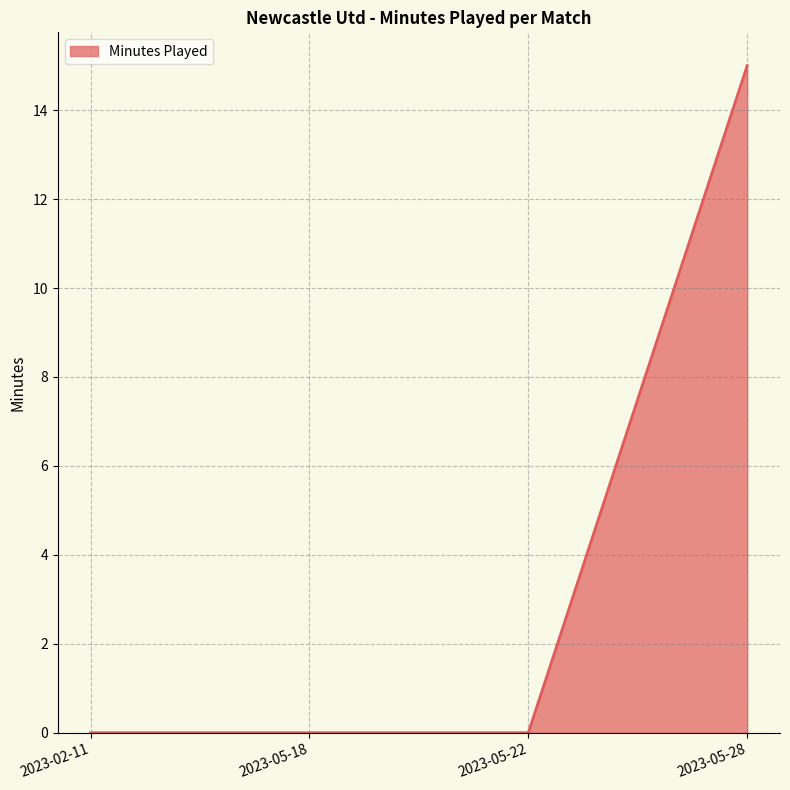

Reading left to right, transcribe all the data shown in this chart.

2023-02-11=0	2023-05-18=0	2023-05-22=0	2023-05-28=15